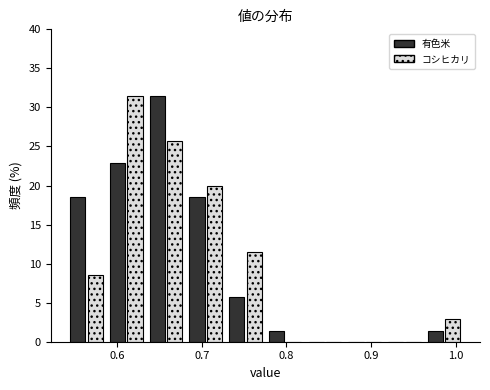

In the 有色米 series, which range on the x-axis has the tallest bar?

0.634 to 0.681